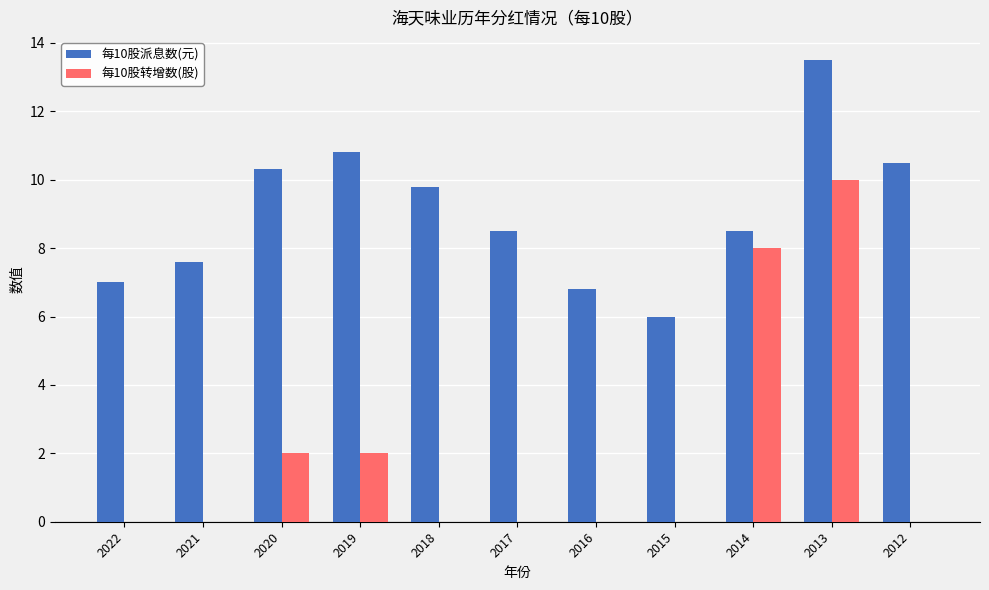

Reading left to right, extract all data points from this chart.

每10股派息数(元): 2022=7.0	2021=7.6	2020=10.3	2019=10.8	2018=9.8	2017=8.5	2016=6.8	2015=6.0	2014=8.5	2013=13.5	2012=10.5
每10股转增数(股): 2022=0.0	2021=0.0	2020=2.0	2019=2.0	2018=0.0	2017=0.0	2016=0.0	2015=0.0	2014=8.0	2013=10.0	2012=0.0